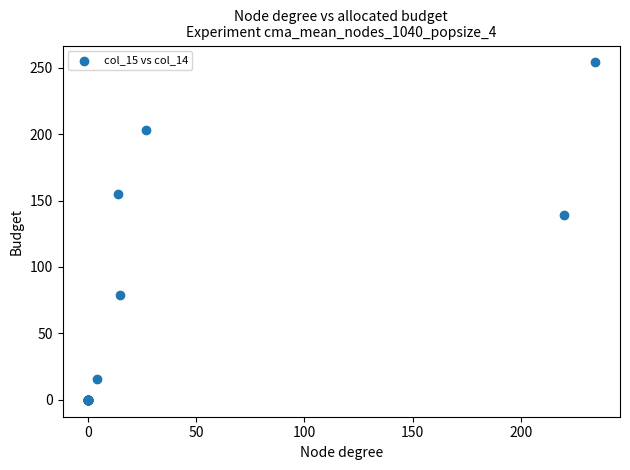

What Y value in the scatter plot is closest to 127?

139